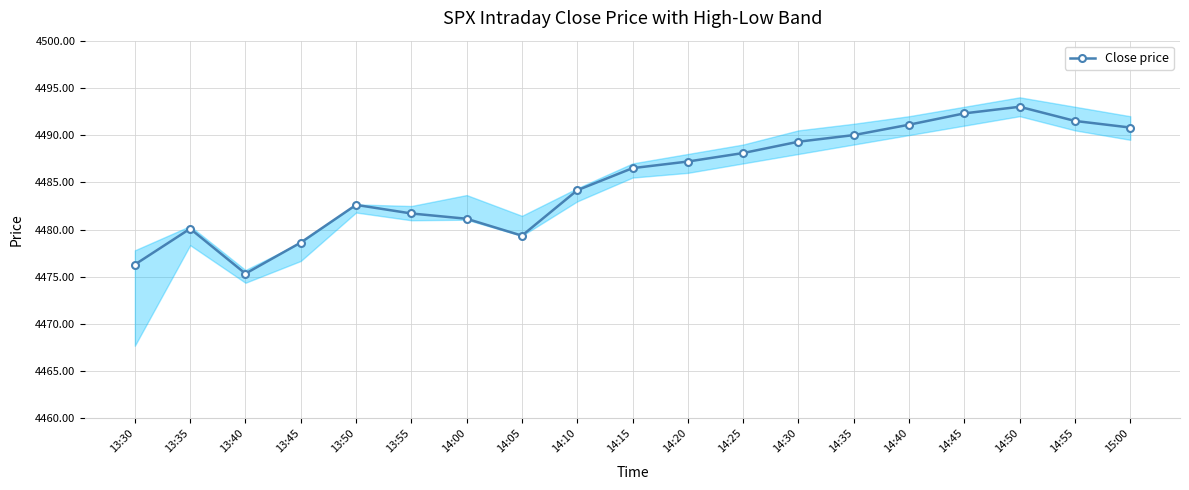

Which category has the lowest value across all series?

13:40